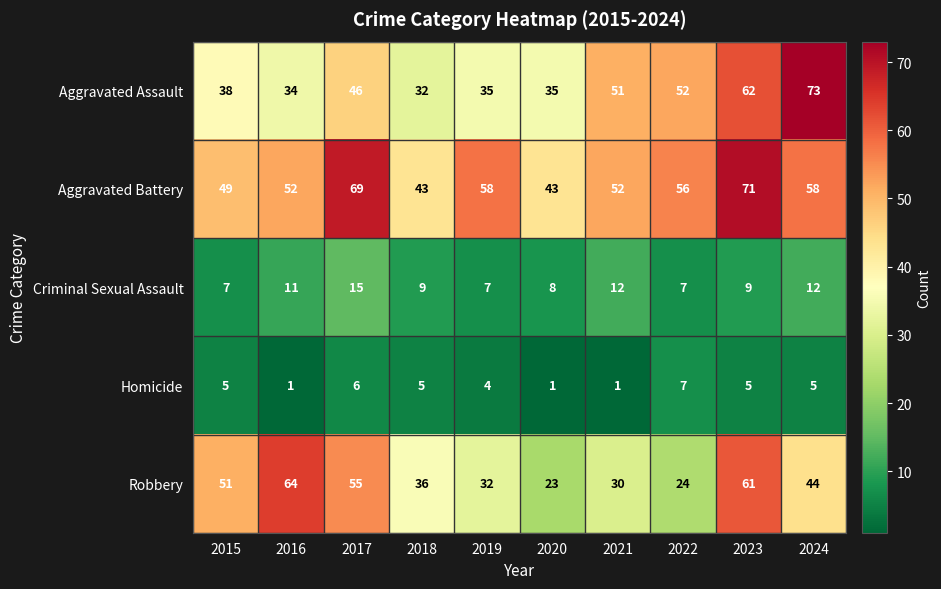

Which series has the largest total across all categories?

Aggravated Battery